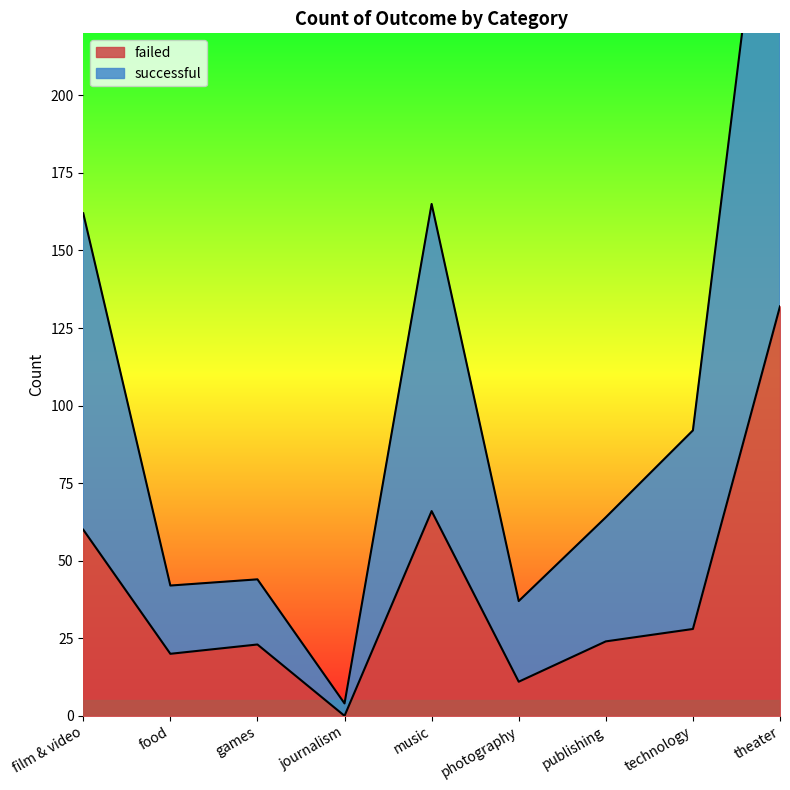

Where is the first local maximum for successful?

games